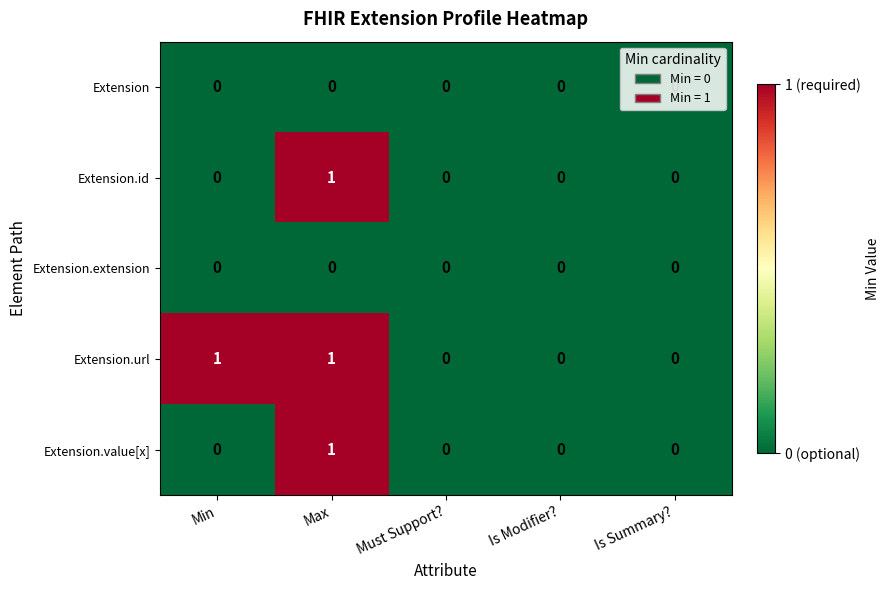

At which label does Extension.id reach its peak?

Max